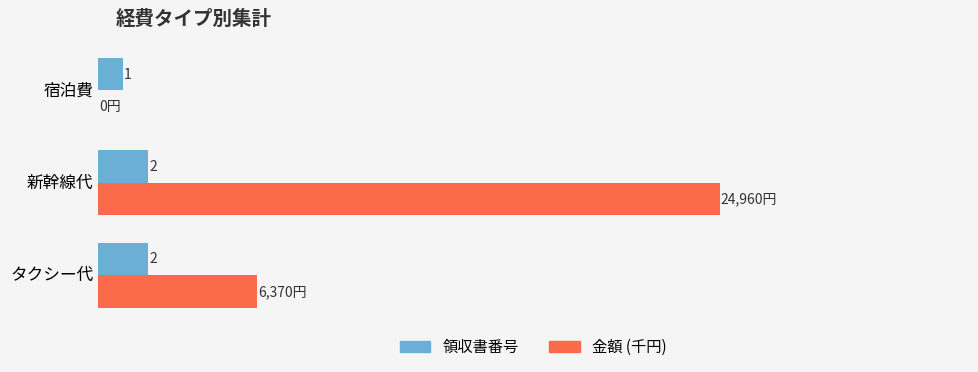

Which series changed the most between タクシー代 and 新幹線代?

金額 (千円)